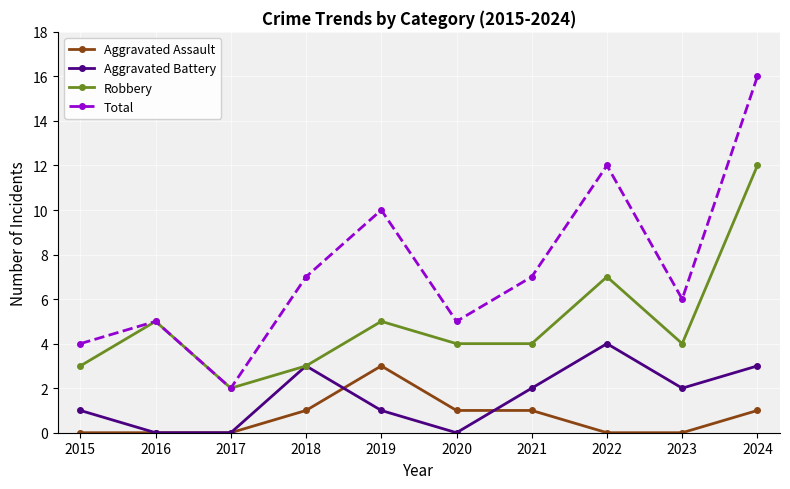

What is the sum of all Robbery values?

49